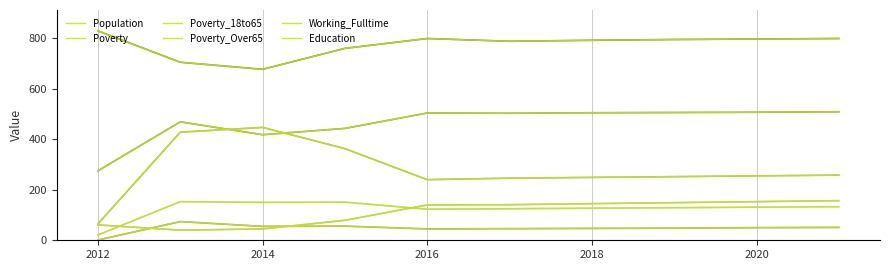

Does the chart have visible grid lines?

Yes